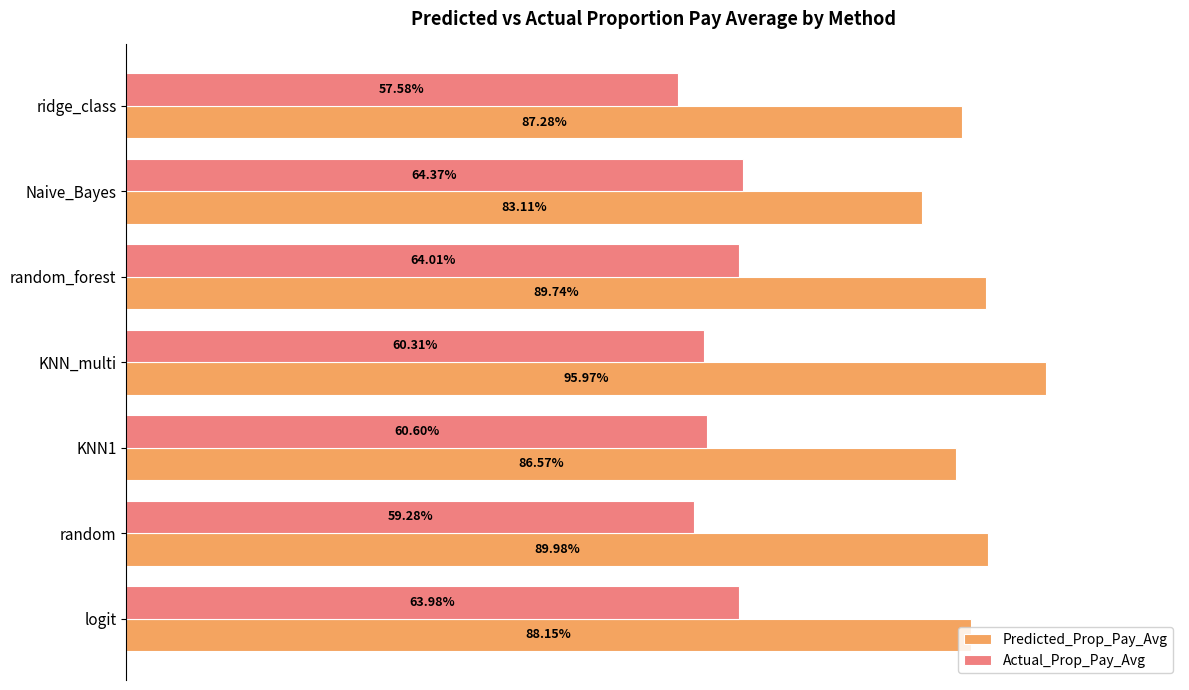

List the series in order of their peak value, highest first.

Predicted_Prop_Pay_Avg, Actual_Prop_Pay_Avg